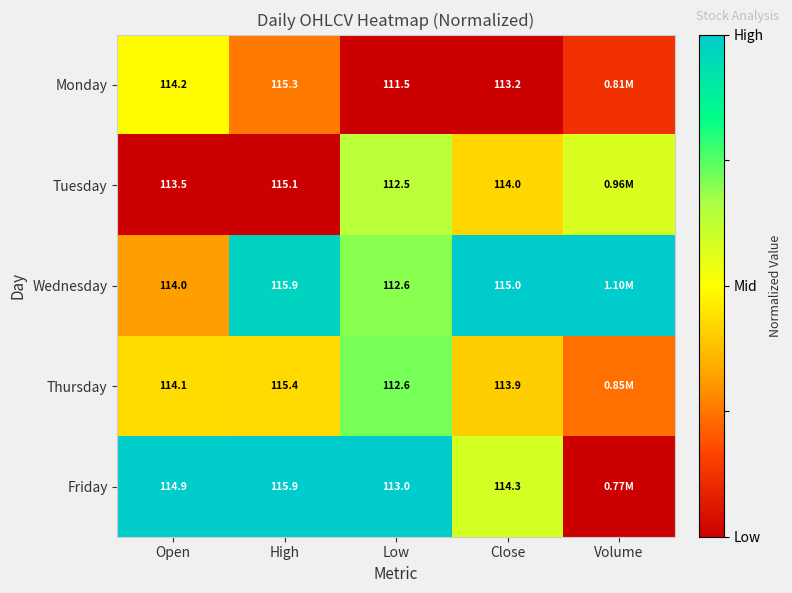

Is the value of Thursday at Open greater than the value of Wednesday at Close?

No